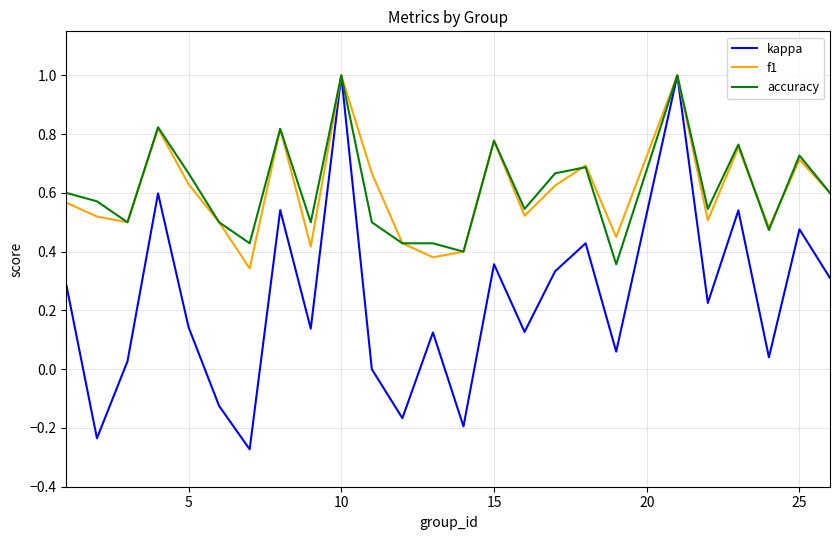

What is the highest value of the kappa series?

1.0